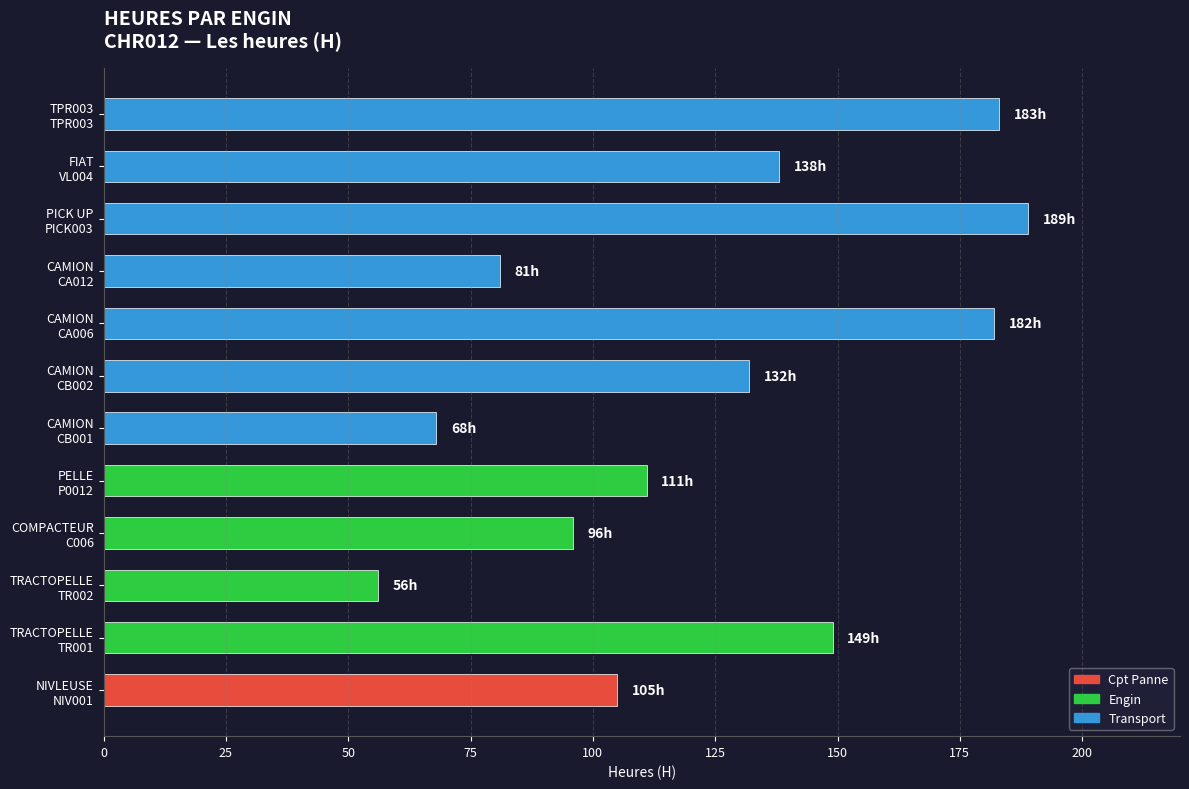

What is the difference between the maximum and minimum values?

133